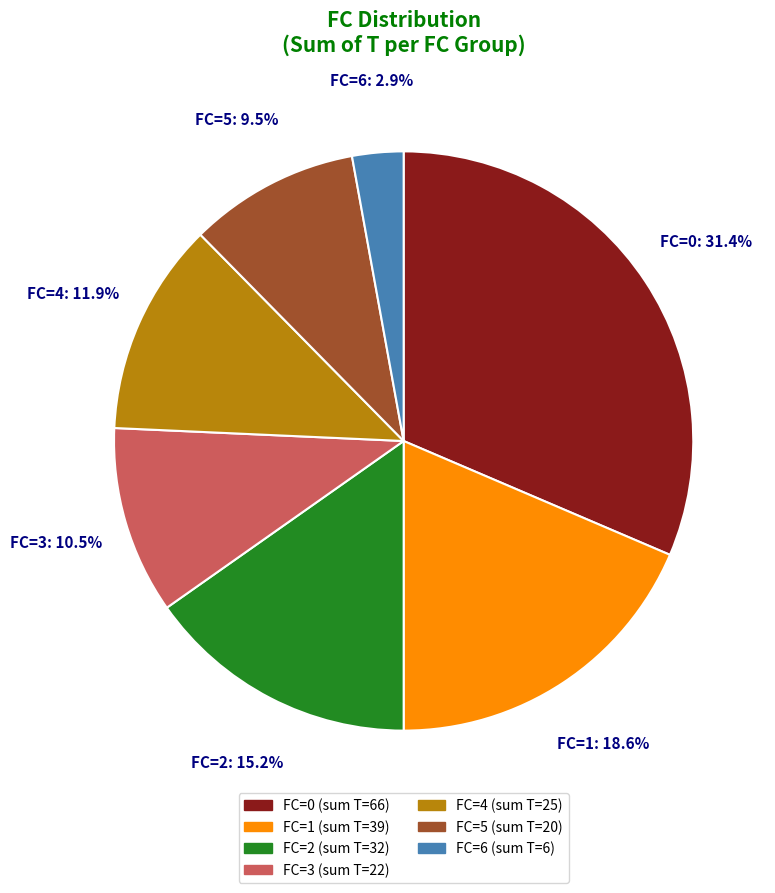

Between FC=2 and FC=4, which is larger?

FC=2